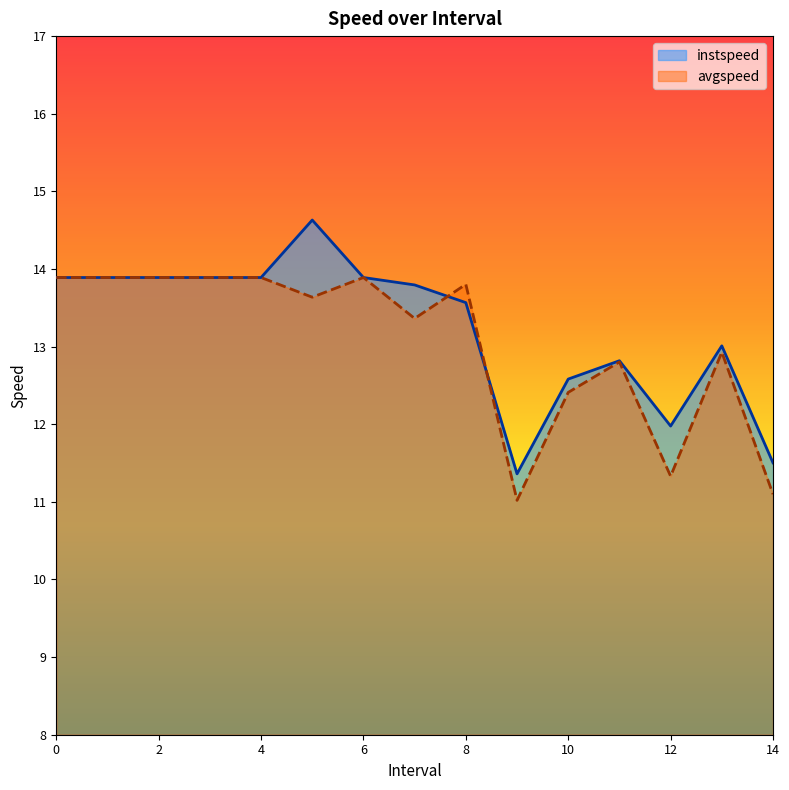

After their last crossing, which series has the higher values: avgspeed or instspeed?

instspeed